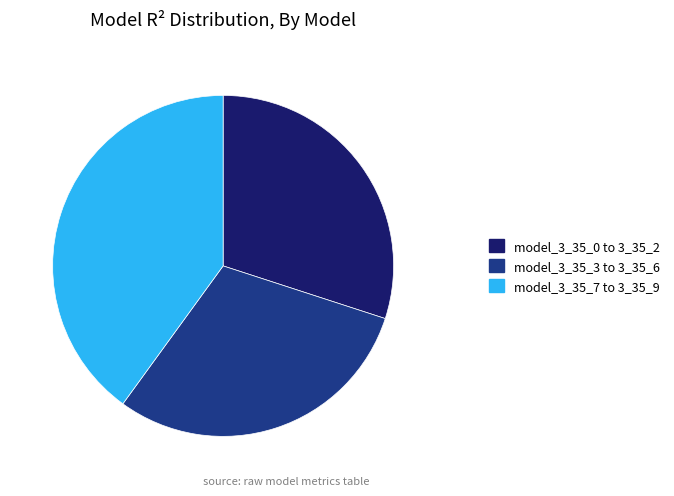

True or false: model_3_35_0 to 3_35_2 accounts for 30% of the total.

True